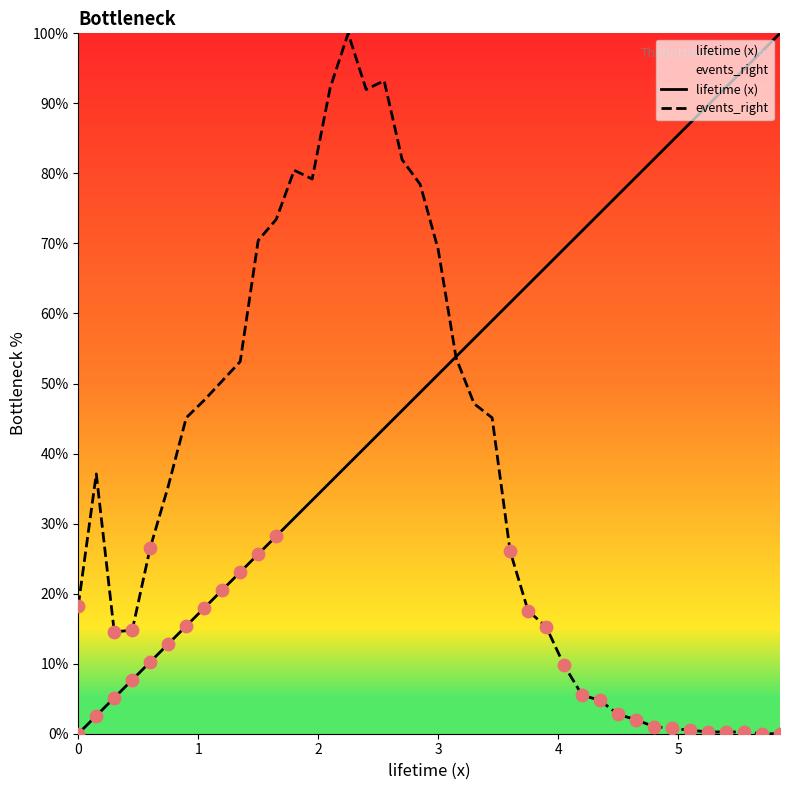

What are all the series names shown in the legend?

lifetime (x), events_right